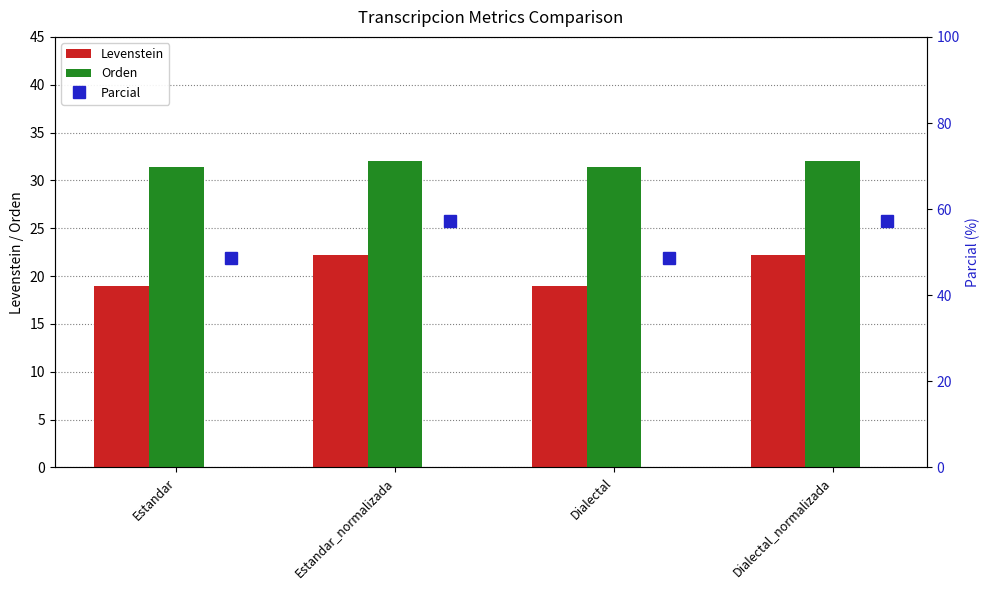

What is the difference between the second highest and second lowest values in the Levenstein series?

3.3